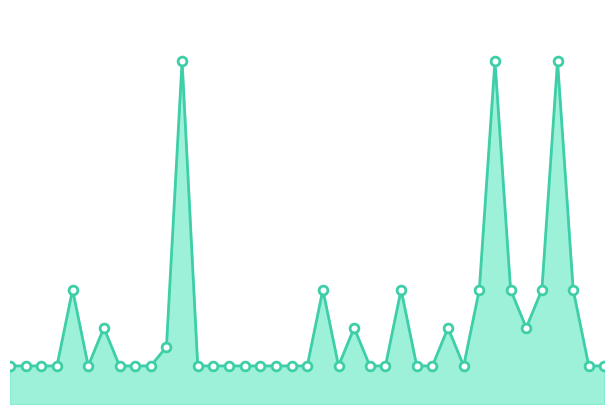

How many lines are shown in the chart?

1